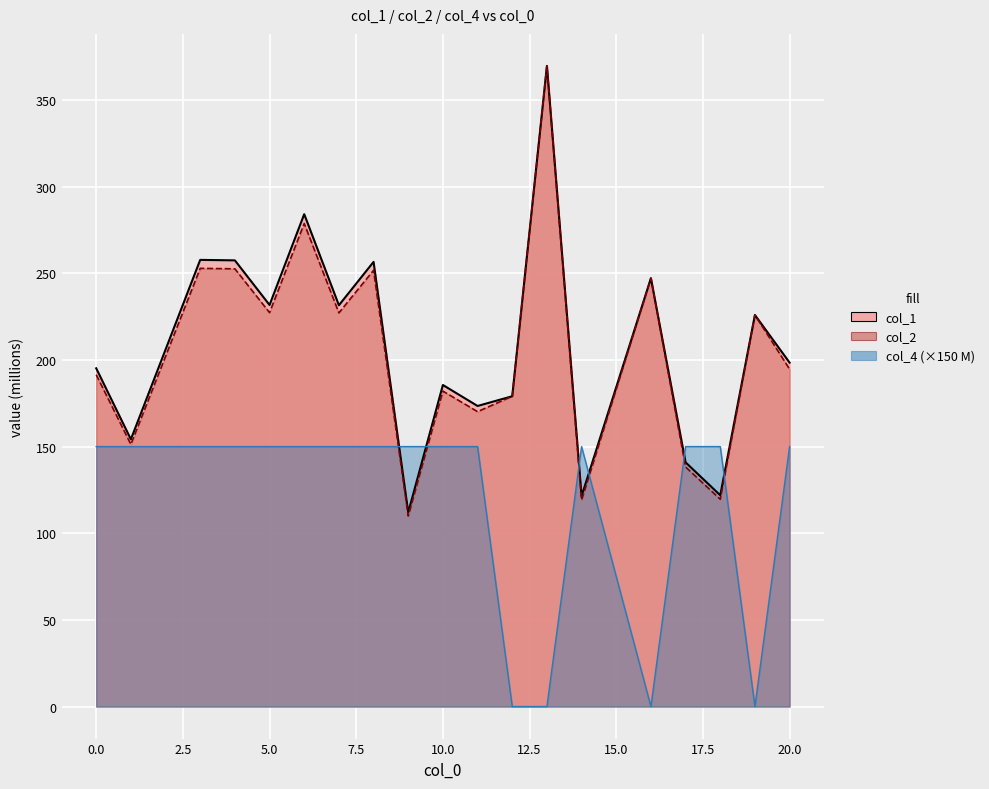

How many interior local valleys does the col_2 series have?

7